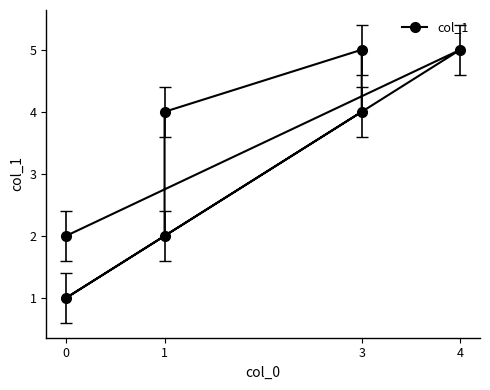

Which has a higher value, 0 or 3?

3